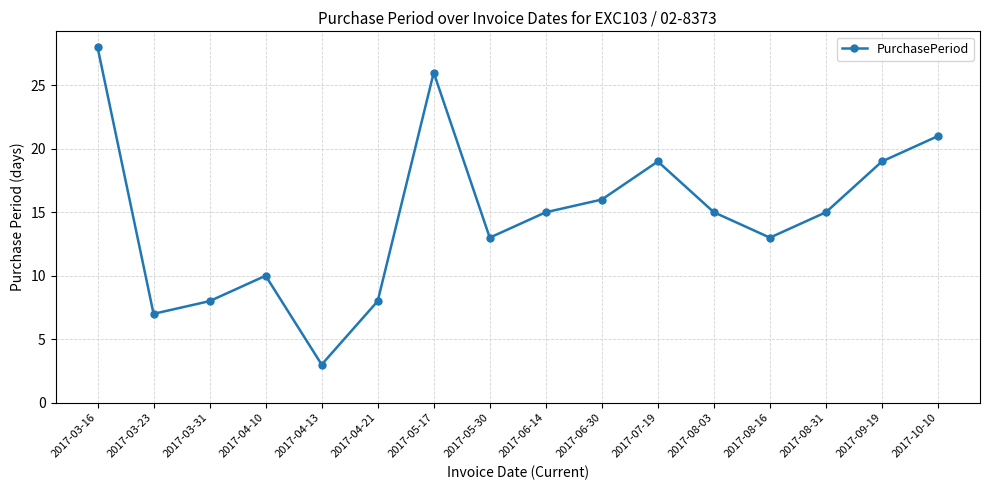

What is the difference between the maximum and minimum values?

25